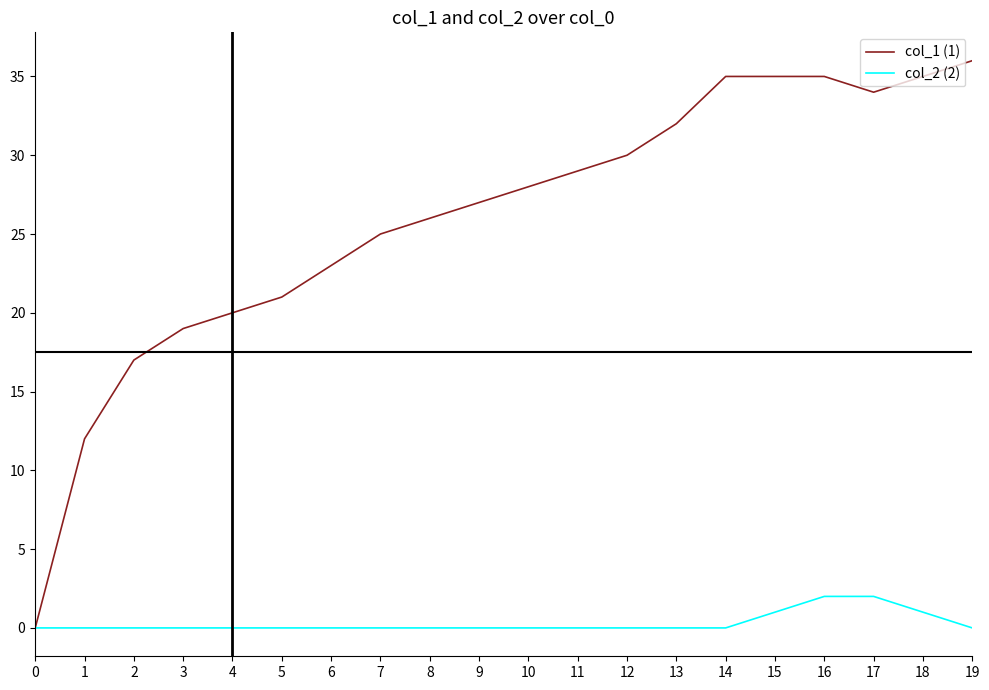

What is the difference between the second highest and second lowest values in the col_1 (1) series?

23